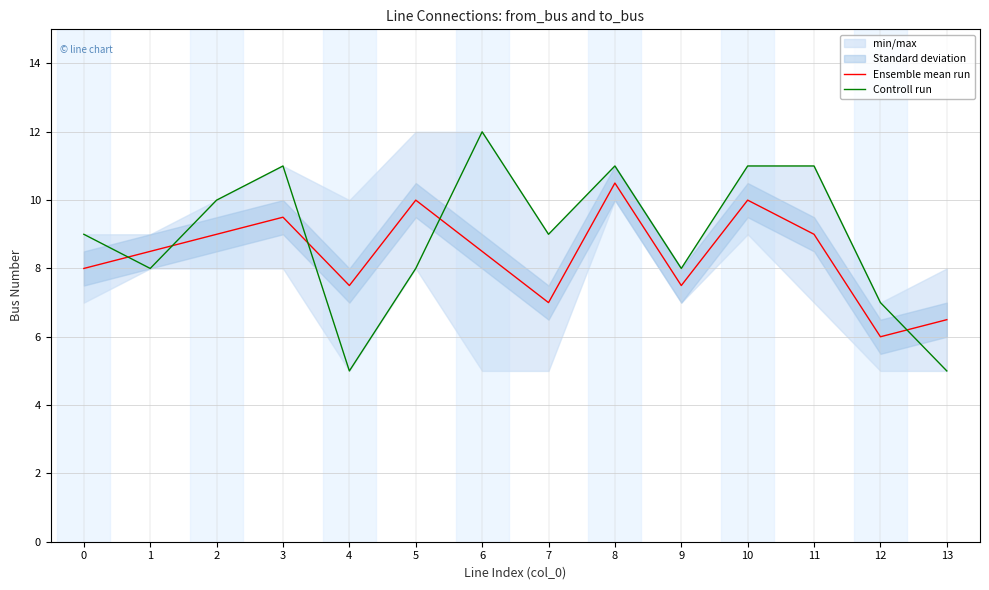

List the labels in order of Ensemble mean run value, smallest first.

12, 13, 7, 4, 9, 0, 1, 6, 2, 11, 3, 5, 10, 8